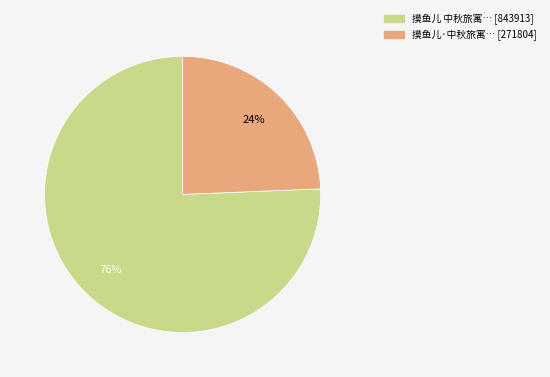

Which slice represents more than half of the pie?

摸鱼儿 中秋旅寓… [843913]